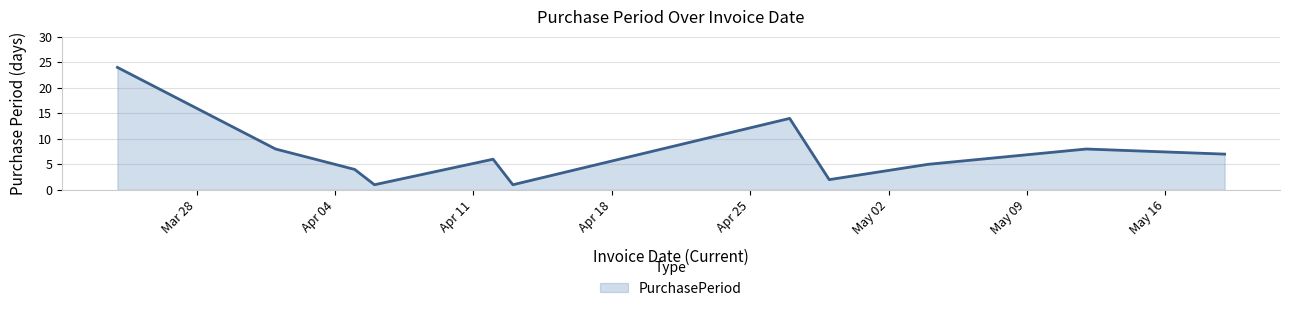

What is the maximum value shown in the chart?

24